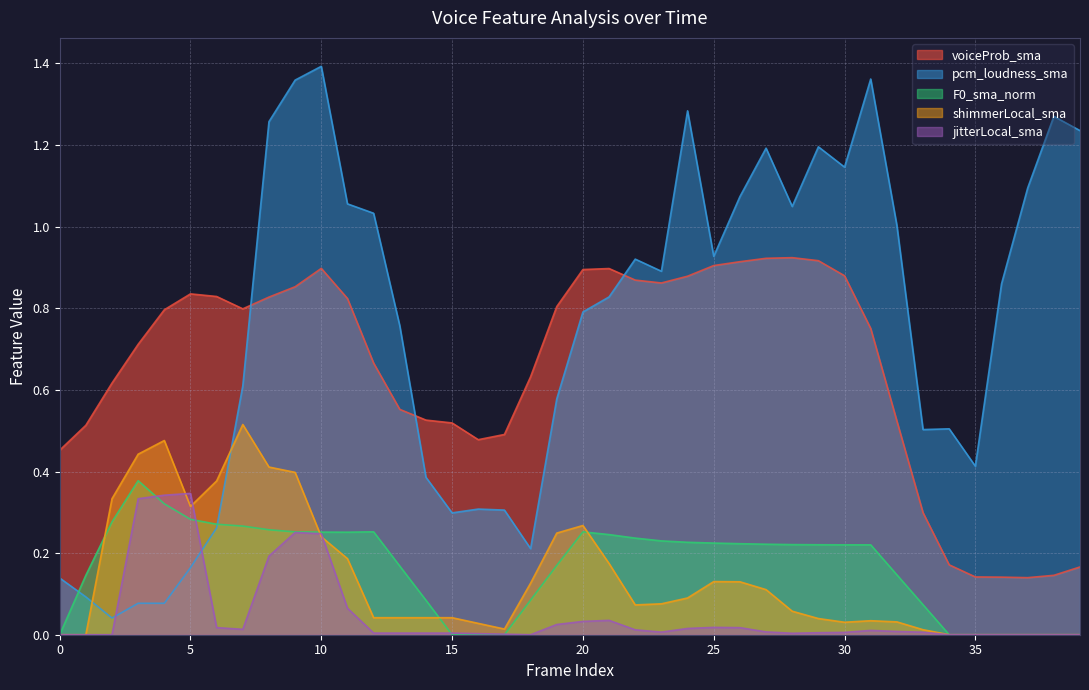

What is the highest value of the jitterLocal_sma series?

0.3